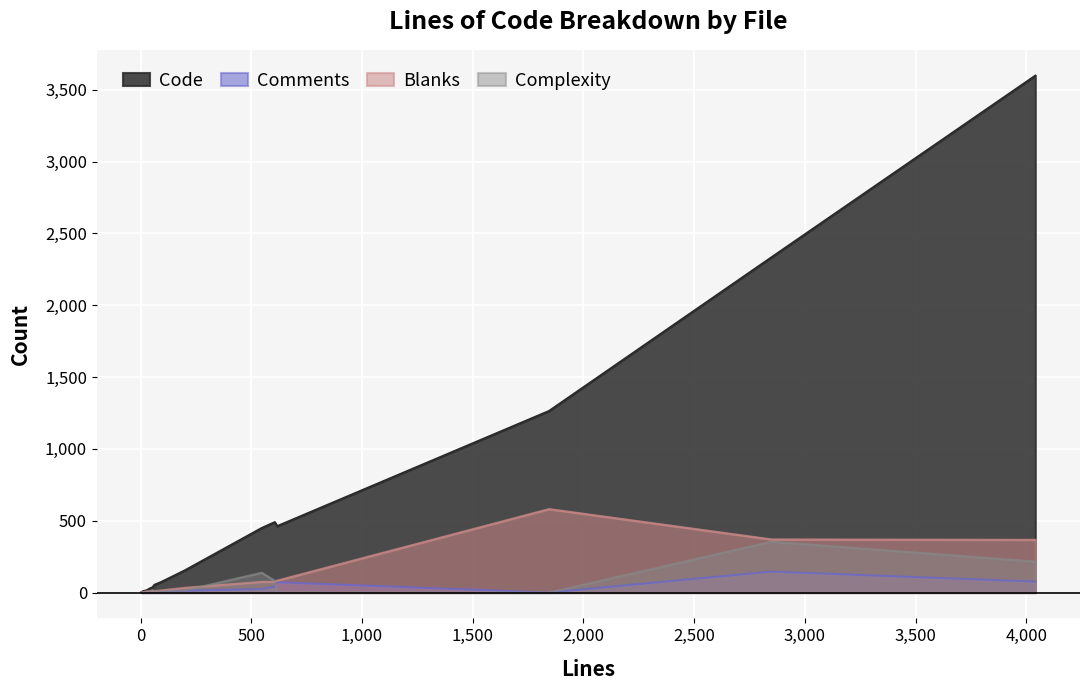

True or false: Blanks has a value of 9 at api-ipc-main-spec.ts.

True